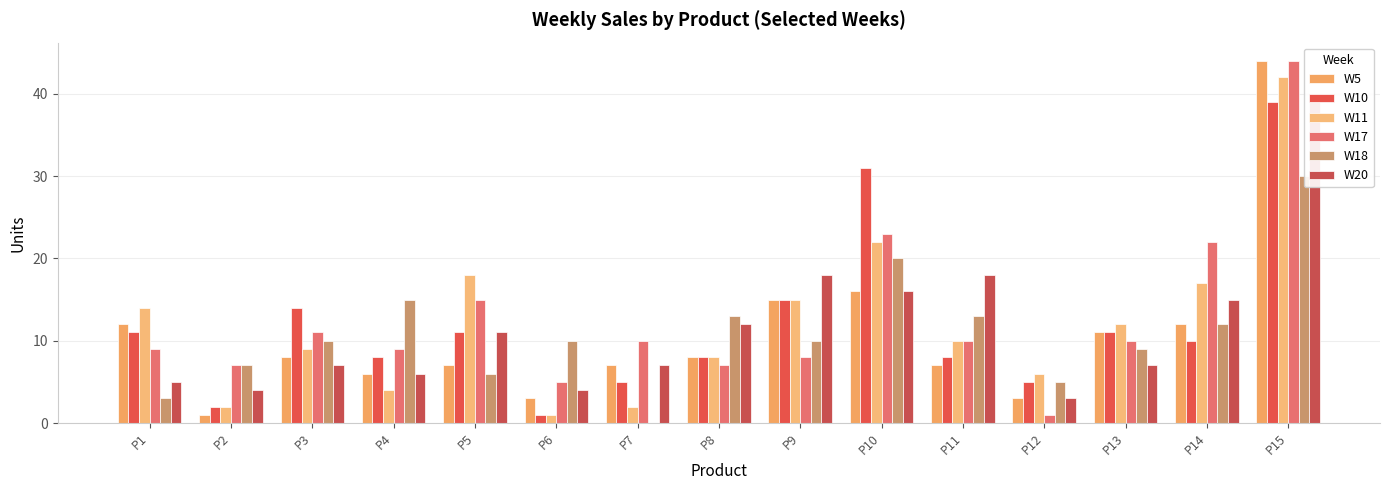

Between P10 and P11, which series saw the biggest shift?

W10